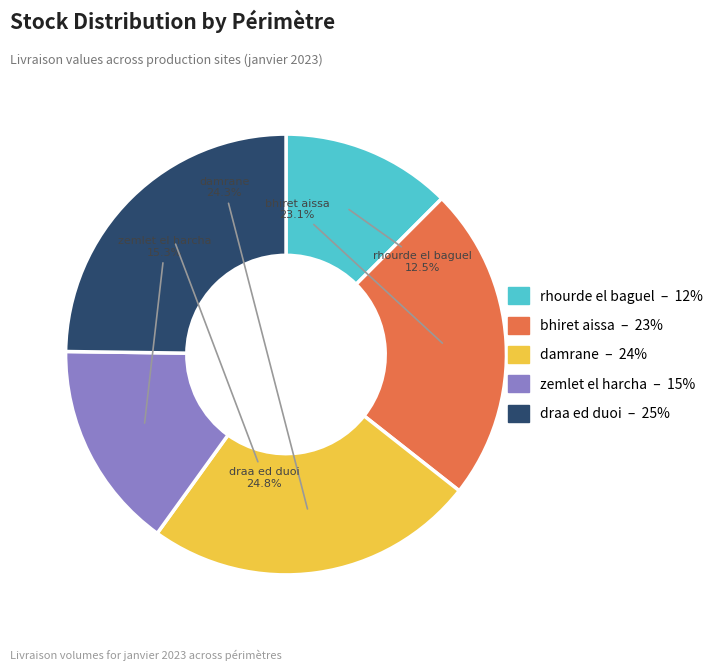

How much of the chart is everything except zemlet el harcha?

84.7%